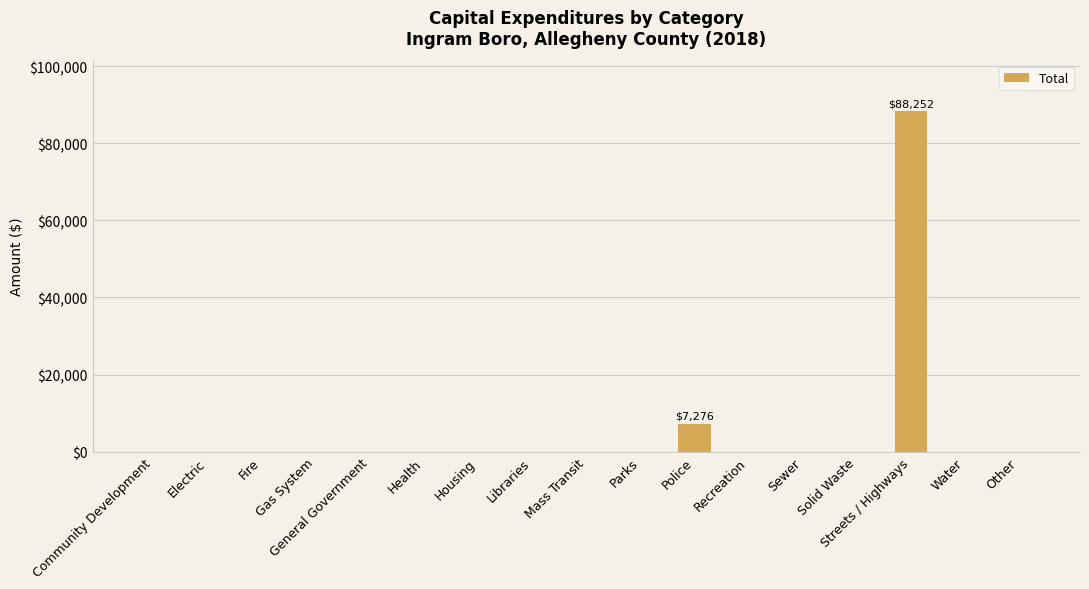

Count the number of values greater than 0.

2